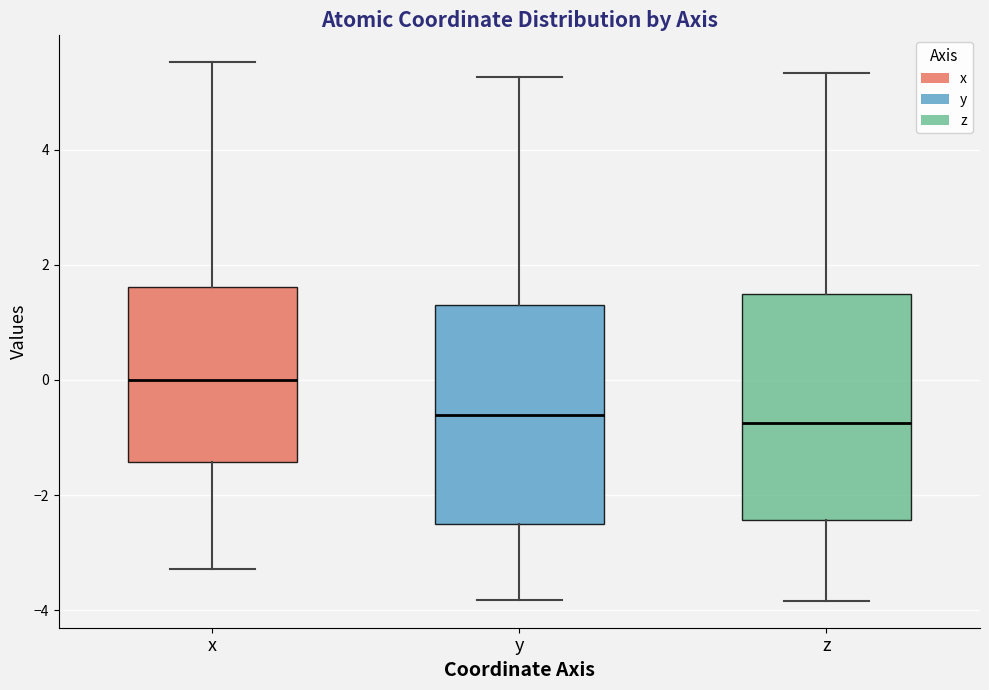

Where is the upper edge of the box for y on the y-axis? The values are not printed on the chart, so give them approximately, as read against the axis.

1.4